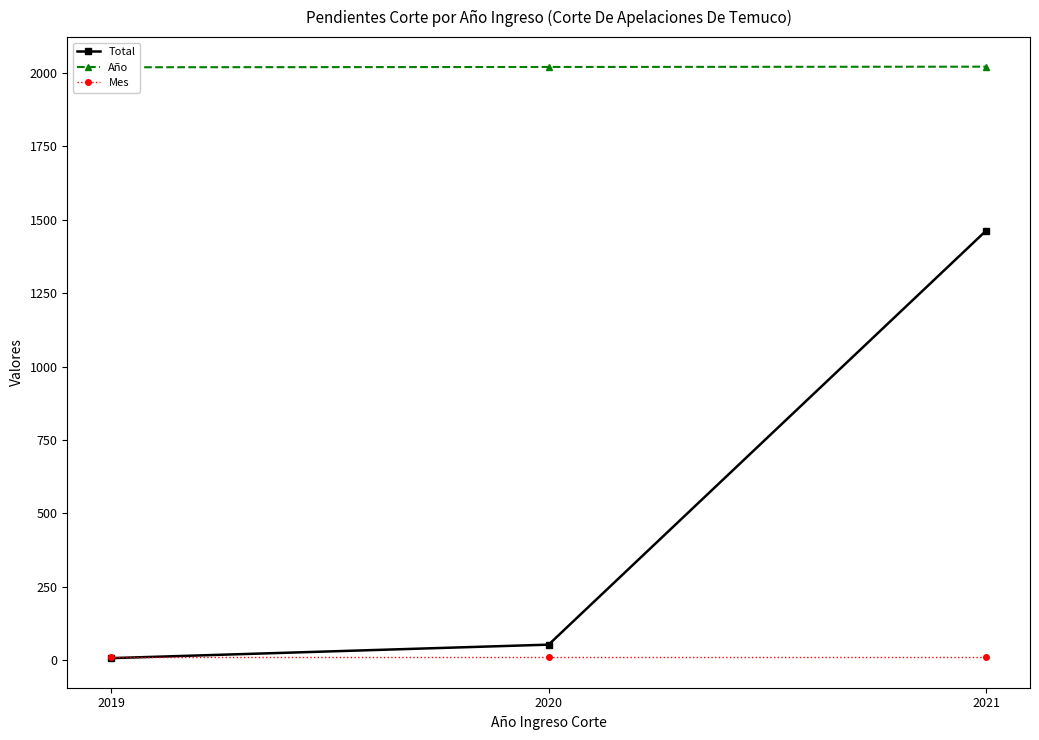

Which category has the highest value in the Total series?

2021